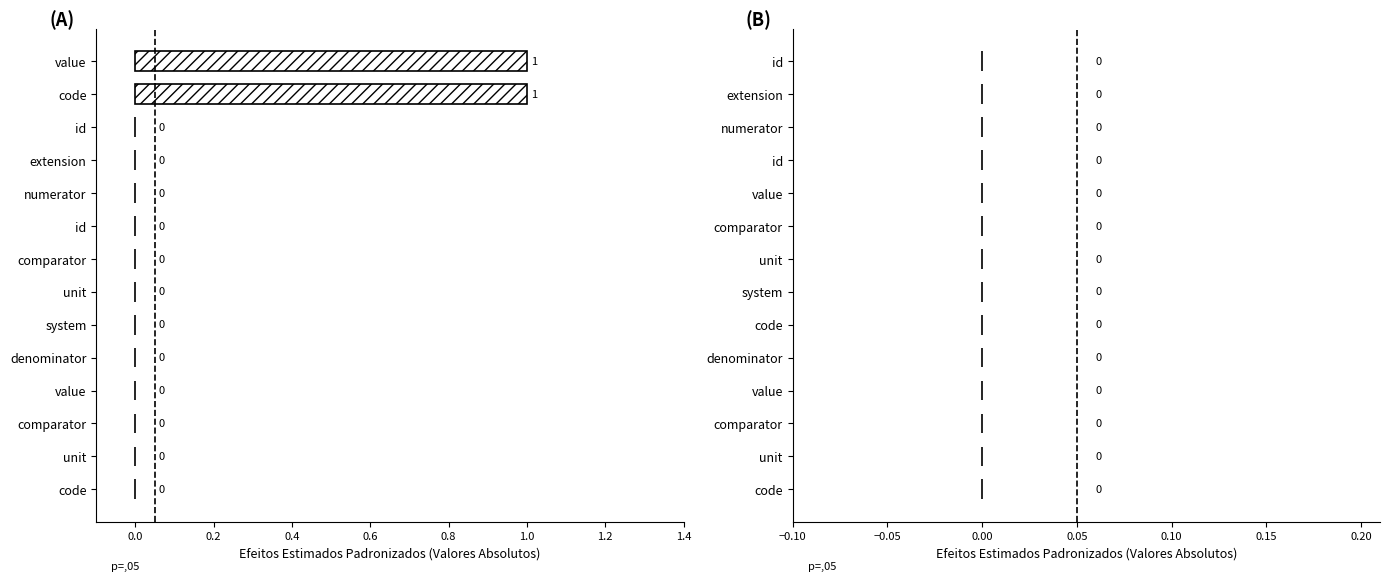

How many positive values are there?

2